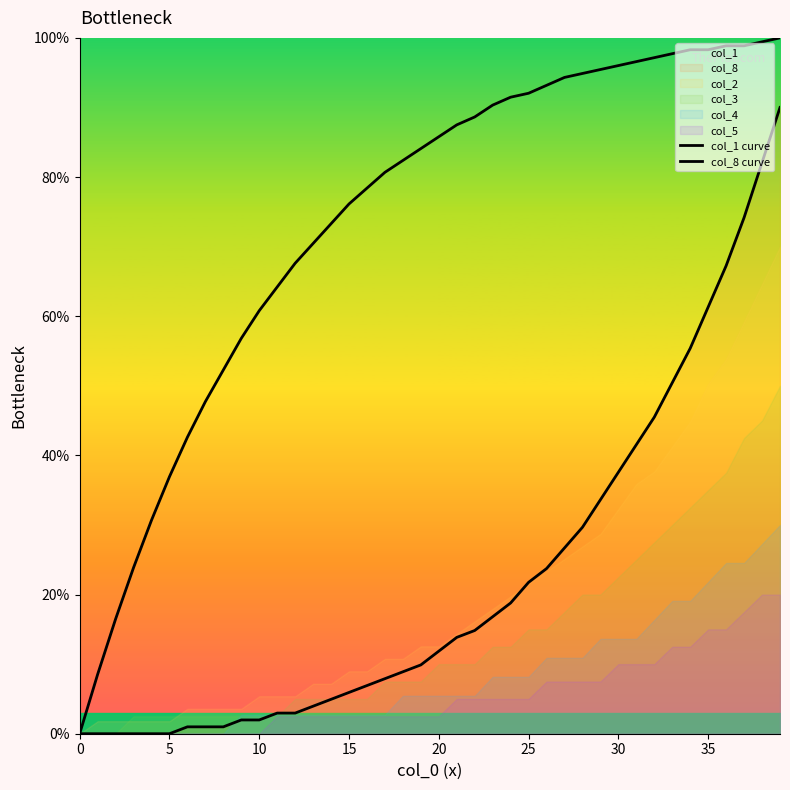

Which category has the highest value in the col_8 curve series?

39